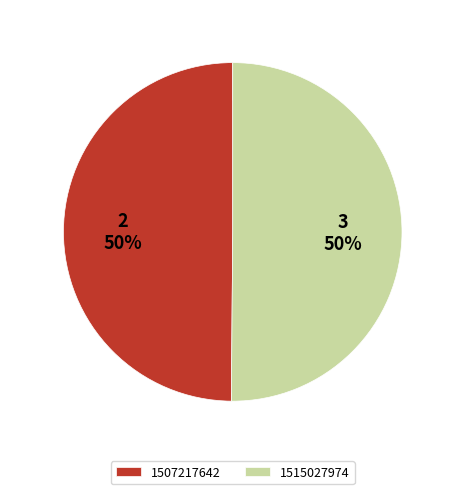

To the nearest percent, what is the average slice percentage?

50%